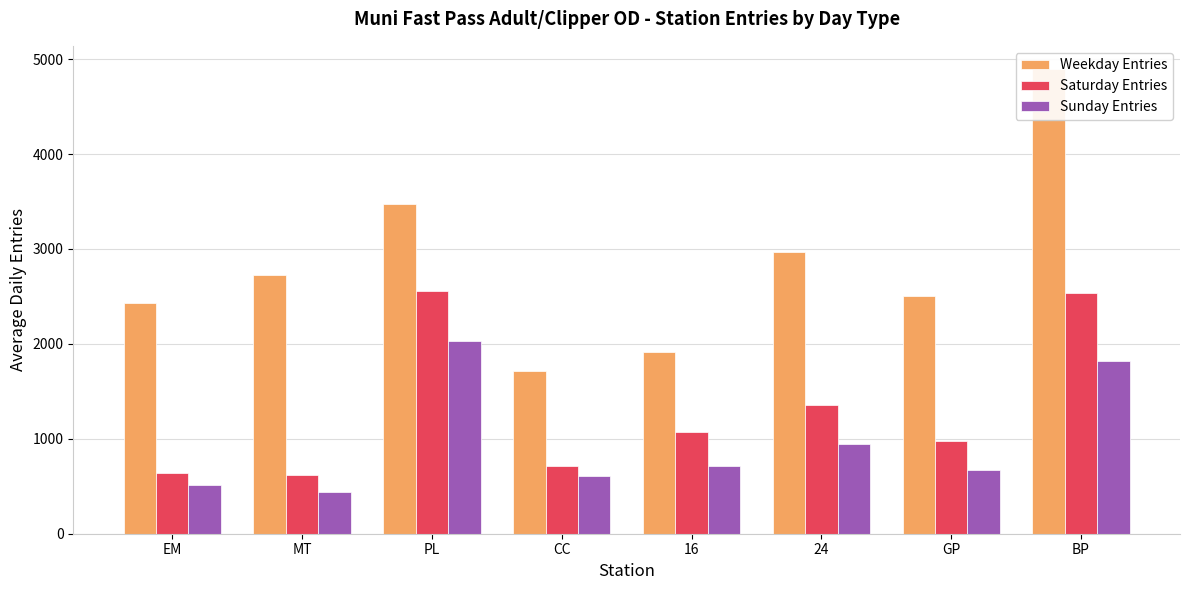

What is the value of the Saturday Entries bar at the 4th from the left?

714.2